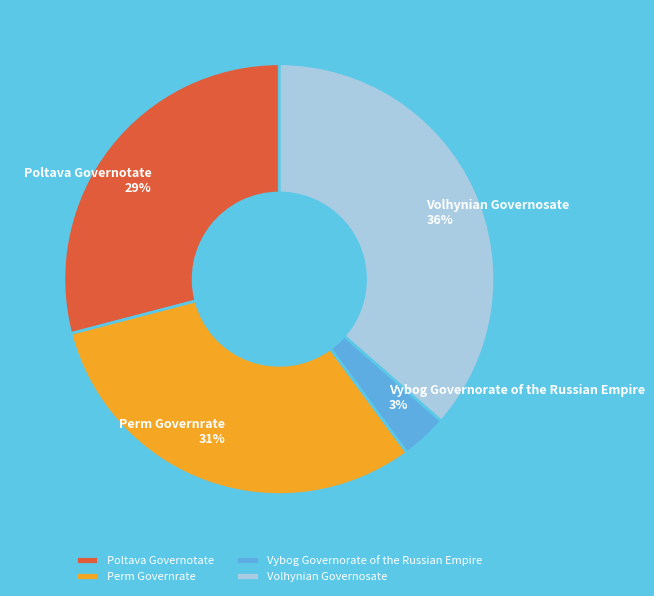

Is the sum of Poltava Governotate and Perm Governrate greater than half?

Yes